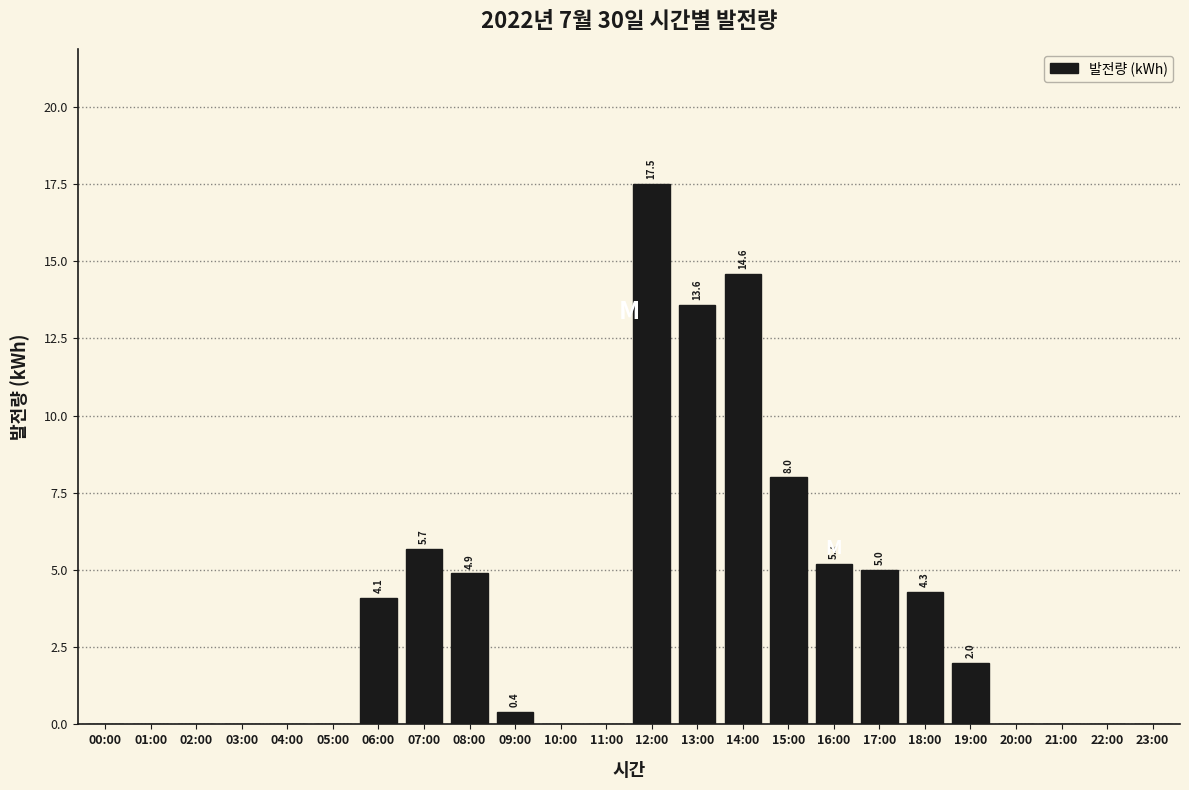

Reading left to right, what are all the values shown in this chart?

00:00=0.0	01:00=0.0	02:00=0.0	03:00=0.0	04:00=0.0	05:00=0.0	06:00=4.1	07:00=5.7	08:00=4.9	09:00=0.4	10:00=0.0	11:00=0.0	12:00=17.5	13:00=13.6	14:00=14.6	15:00=8.0	16:00=5.2	17:00=5.0	18:00=4.3	19:00=2.0	20:00=0.0	21:00=0.0	22:00=0.0	23:00=0.0